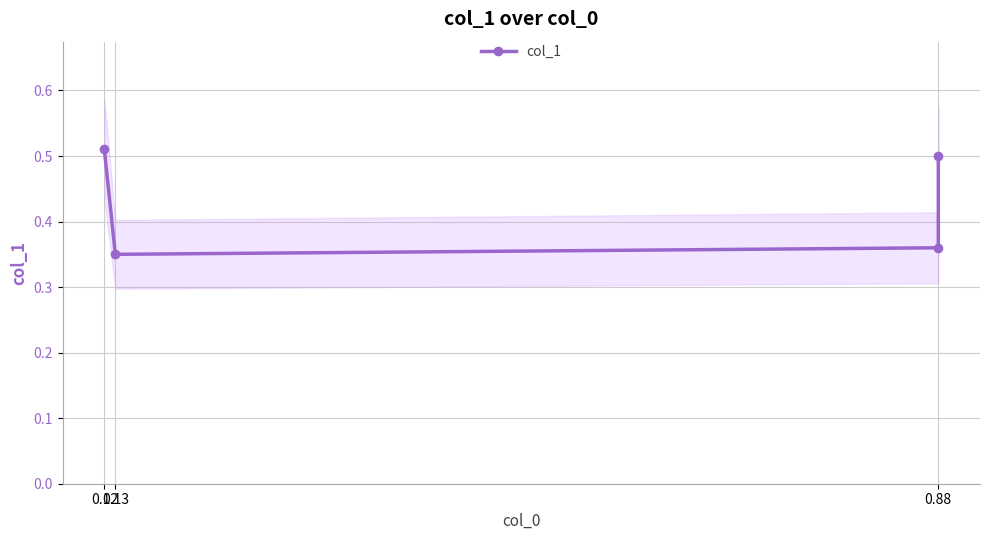

What value does the data have at 0.88?

0.5